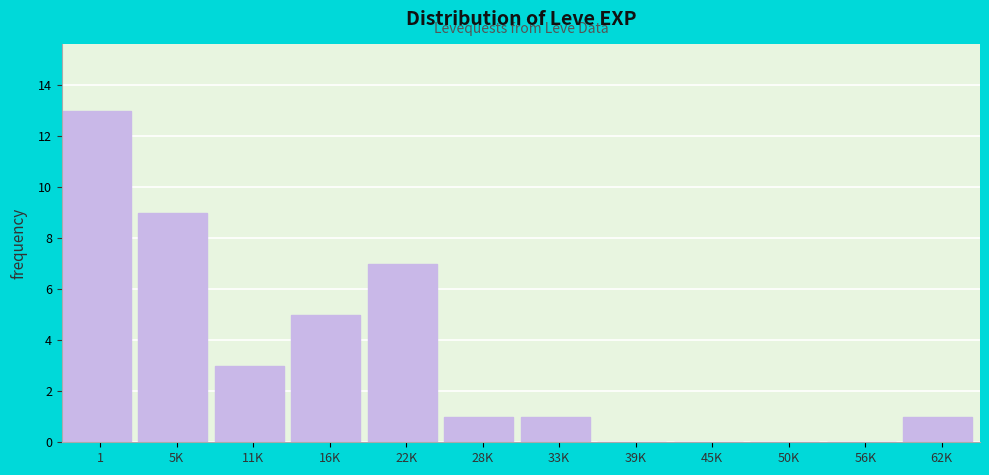

Reading right to left, extract all data points from this chart.

62K=1	56K=0	50K=0	45K=0	39K=0	33K=1	28K=1	22K=7	16K=5	11K=3	5K=9	1=13